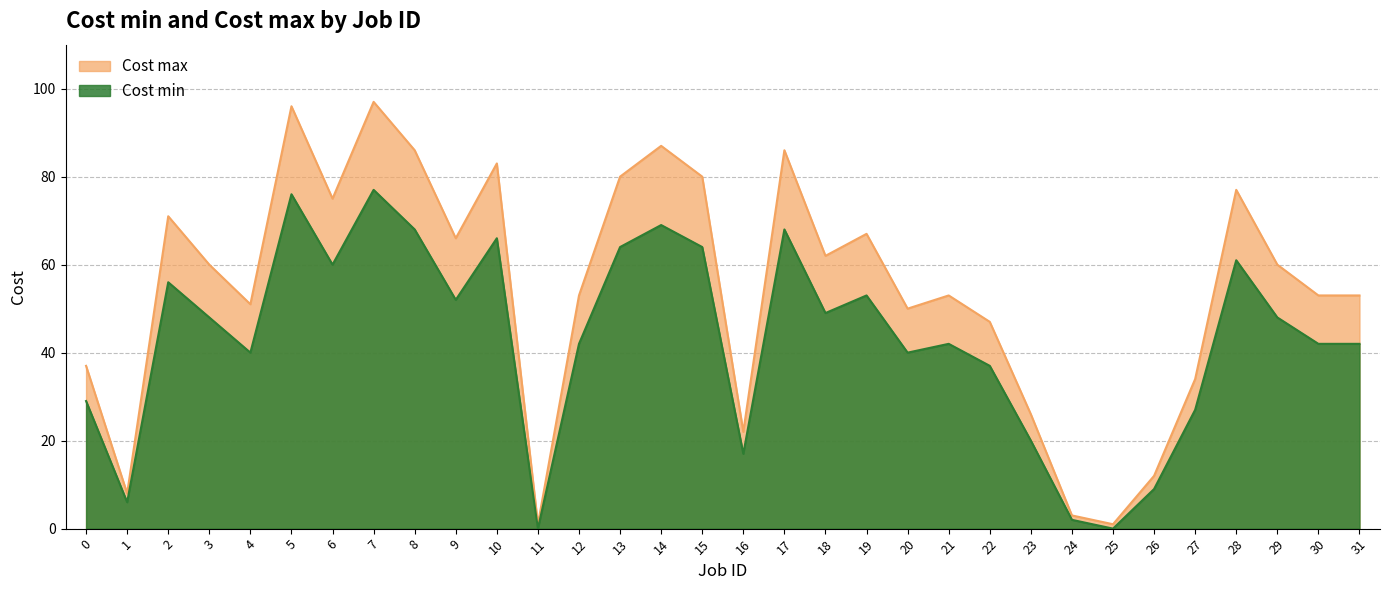

How many data points in Cost max are above 60?

14